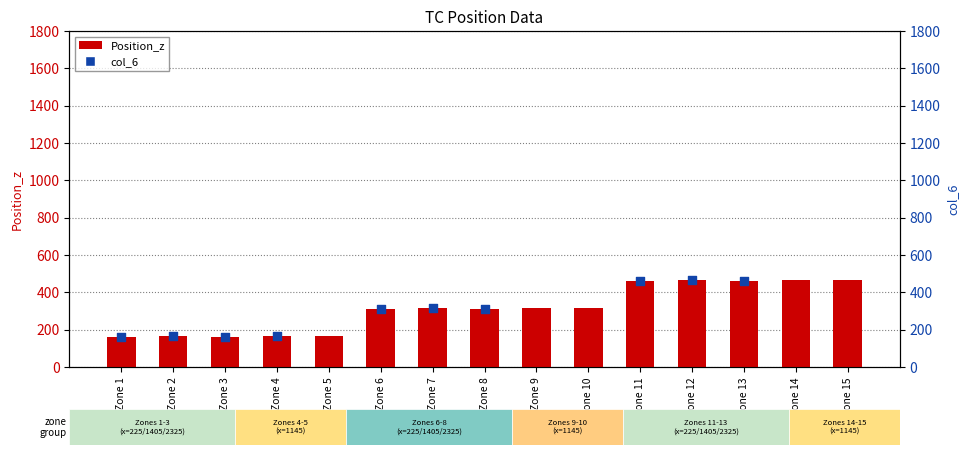

Which series has the largest total across all categories?

Position_z